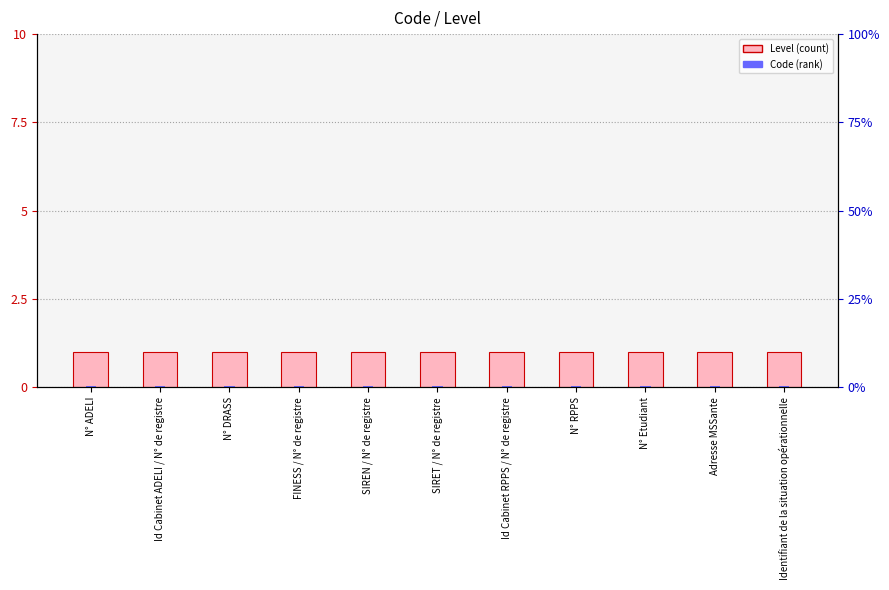

Which label corresponds to the smallest value in the chart?

N° ADELI